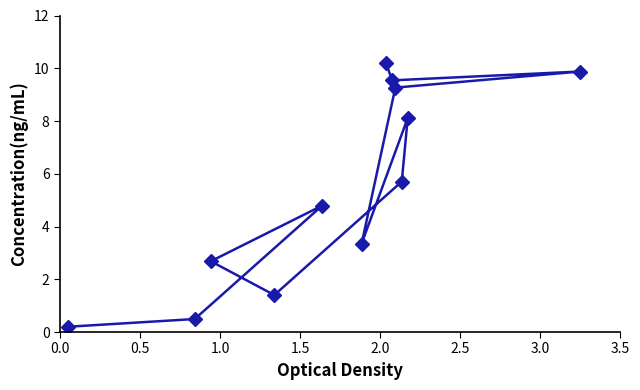

How many lines are shown in the chart?

1